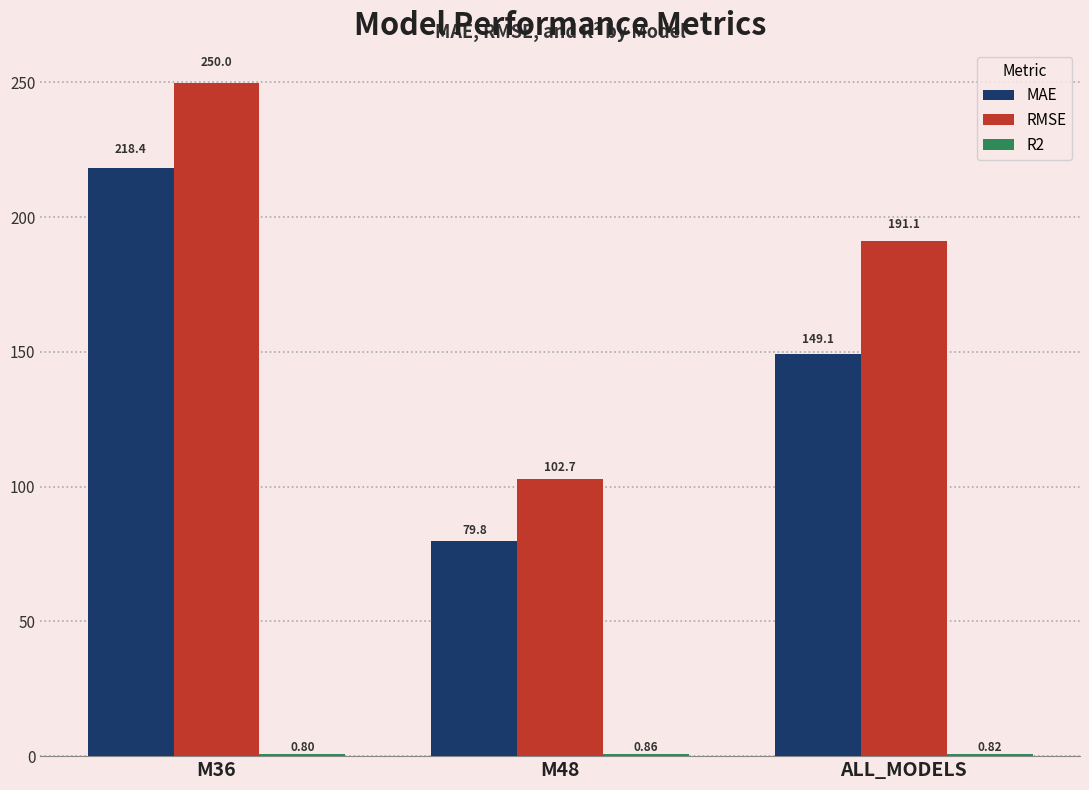

What is the difference between the second highest and minimum values in the MAE series?

69.3